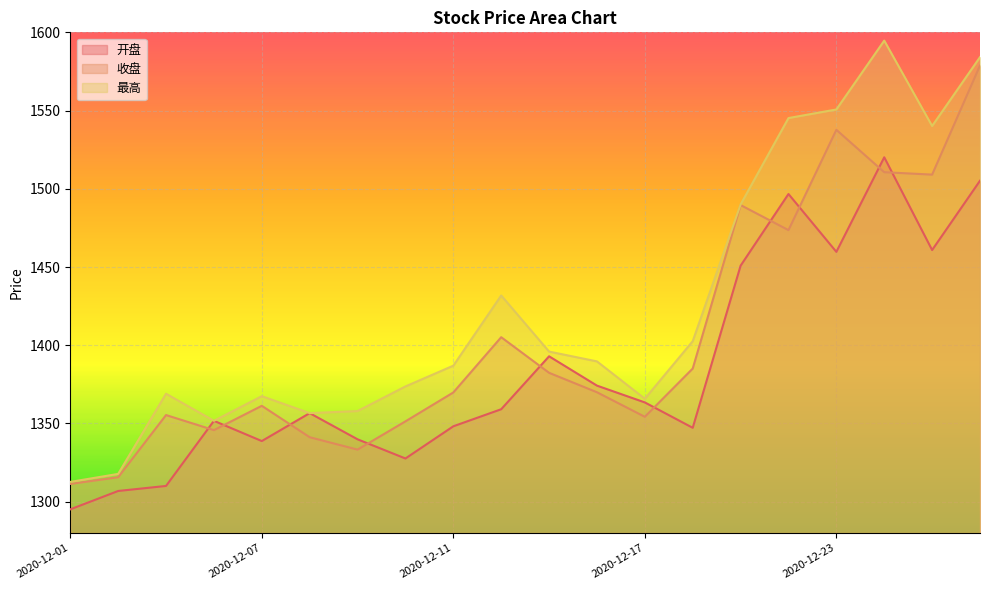

Reading left to right, transcribe all the data shown in this chart.

开盘: 2020-12-01=1295.1	2020-12-02=1306.8	2020-12-03=1310.1	2020-12-04=1351.7	2020-12-07=1338.8	2020-12-08=1356.6	2020-12-09=1339.9	2020-12-10=1327.6	2020-12-11=1348.2	2020-12-14=1359.1	2020-12-15=1392.9	2020-12-16=1374.2	2020-12-17=1363.5	2020-12-18=1347.2	2020-12-21=1450.8	2020-12-22=1496.7	2020-12-23=1459.7	2020-12-24=1520.1	2020-12-25=1460.8	2020-12-28=1505.2
收盘: 2020-12-01=1311.4	2020-12-02=1315.6	2020-12-03=1355.4	2020-12-04=1345.7	2020-12-07=1361.3	2020-12-08=1341.2	2020-12-09=1333.3	2020-12-10=1351.3	2020-12-11=1369.8	2020-12-14=1405.1	2020-12-15=1382.4	2020-12-16=1370.0	2020-12-17=1354.3	2020-12-18=1385.1	2020-12-21=1489.6	2020-12-22=1473.6	2020-12-23=1537.7	2020-12-24=1510.6	2020-12-25=1509.1	2020-12-28=1578.8
最高: 2020-12-01=1312.7	2020-12-02=1317.8	2020-12-03=1369.0	2020-12-04=1351.7	2020-12-07=1367.4	2020-12-08=1356.6	2020-12-09=1357.9	2020-12-10=1373.7	2020-12-11=1386.9	2020-12-14=1431.8	2020-12-15=1396.0	2020-12-16=1389.7	2020-12-17=1365.8	2020-12-18=1402.6	2020-12-21=1490.0	2020-12-22=1545.2	2020-12-23=1550.7	2020-12-24=1594.7	2020-12-25=1540.1	2020-12-28=1584.2